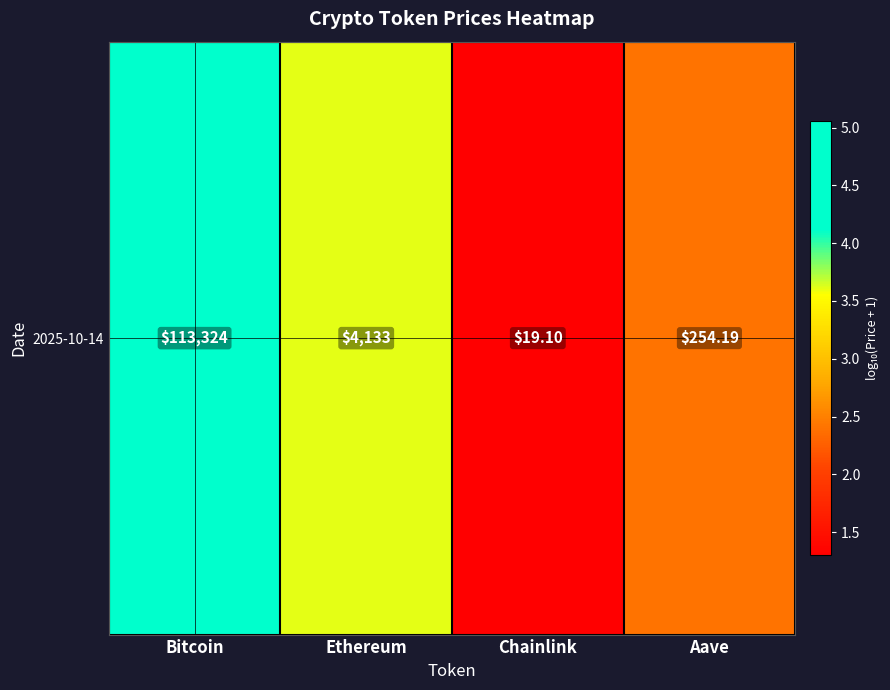

What is the maximum value shown in the chart?

5.1